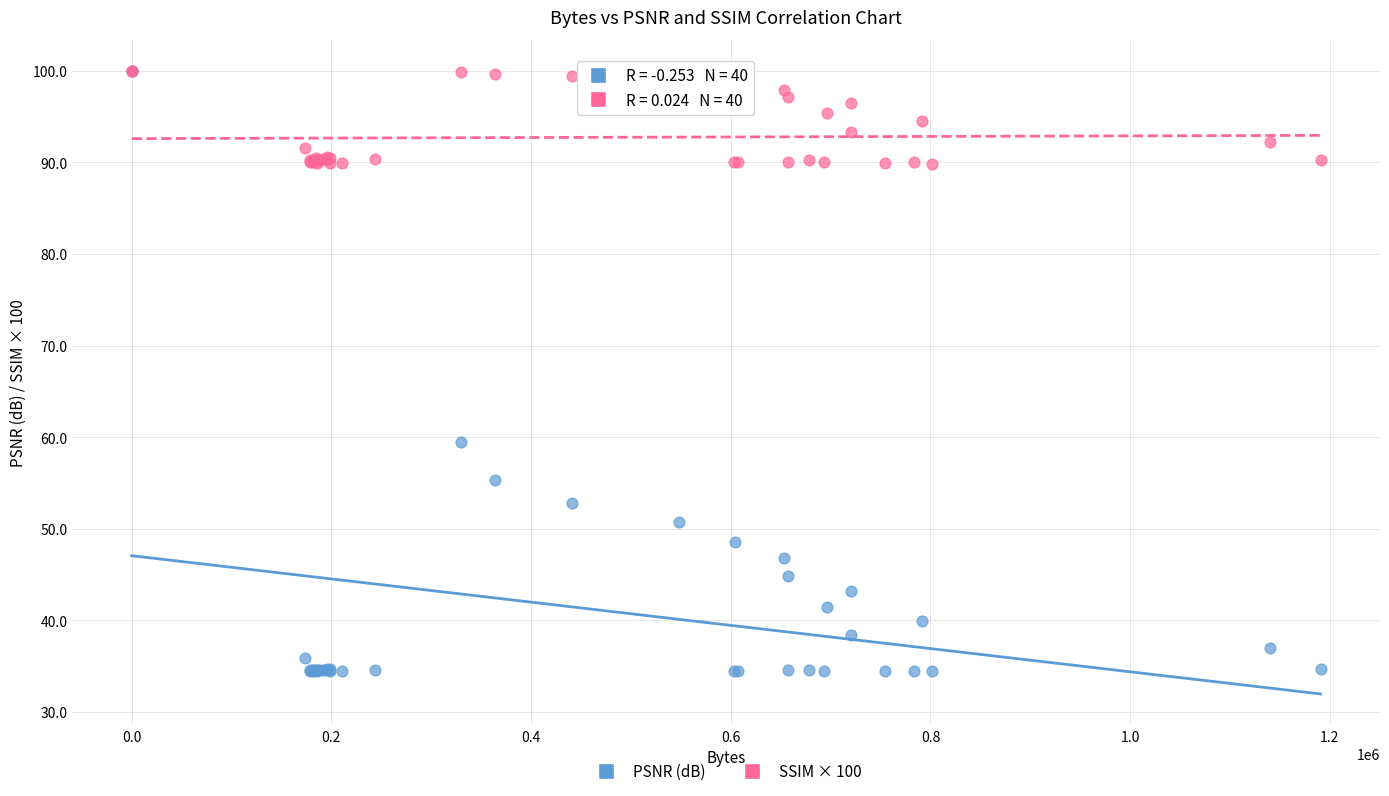

Across all series, what Y value is closest to 67?

59.5